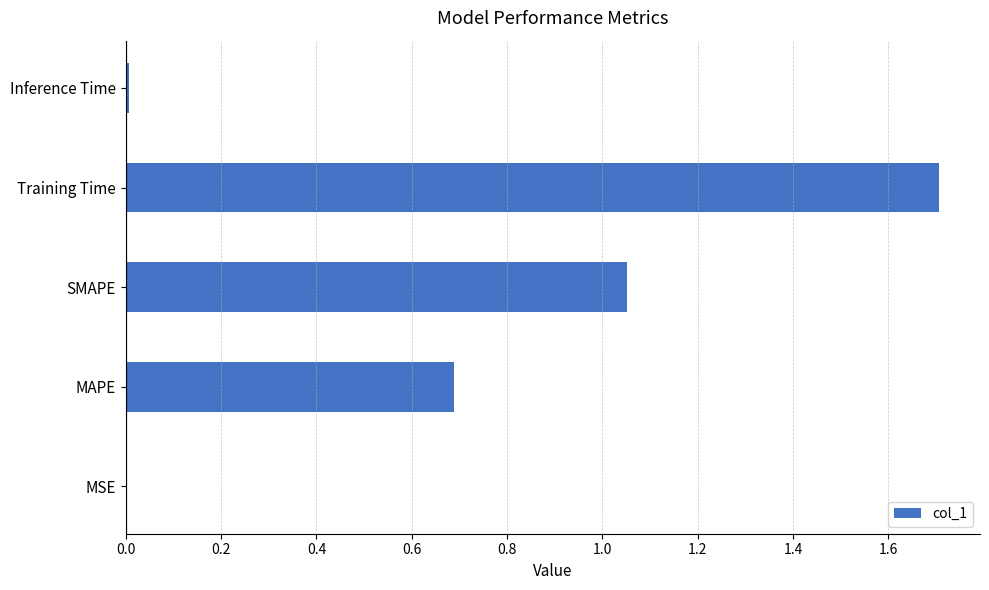

The value at MAPE is 0.4. True or false?

False